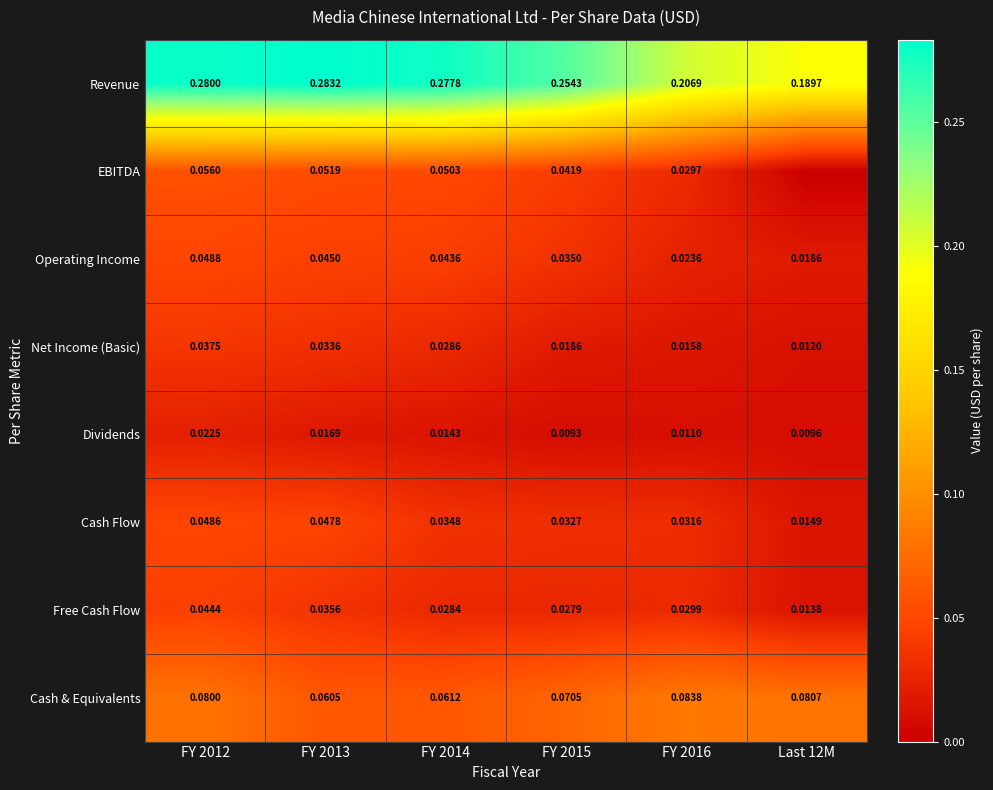

Rank the series at FY 2014 from lowest to highest value.

Dividends, Free Cash Flow, Net Income (Basic), Cash Flow, Operating Income, EBITDA, Cash & Equivalents, Revenue